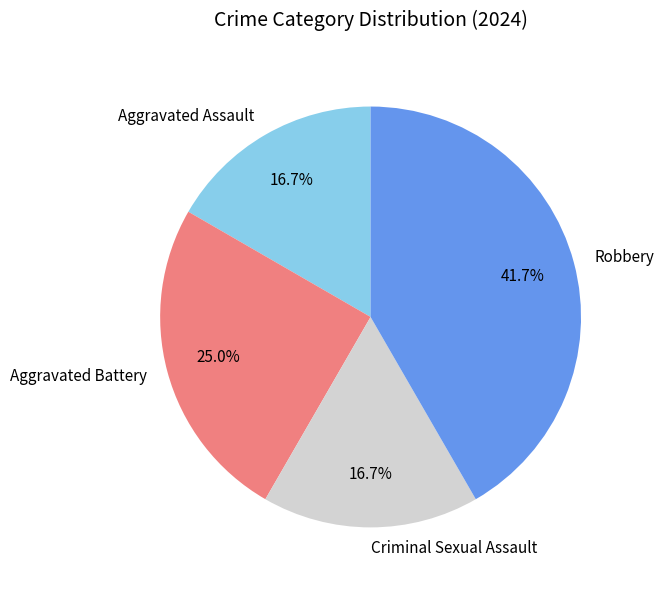

To the nearest percent, what percentage of the pie is Aggravated Battery?

25%